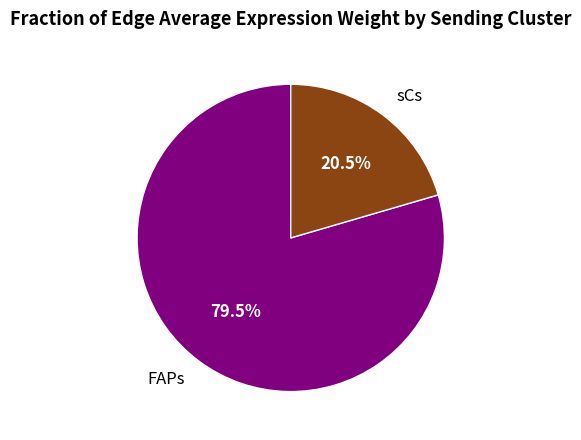

Combined, do FAPs and sCs account for over 50%?

Yes